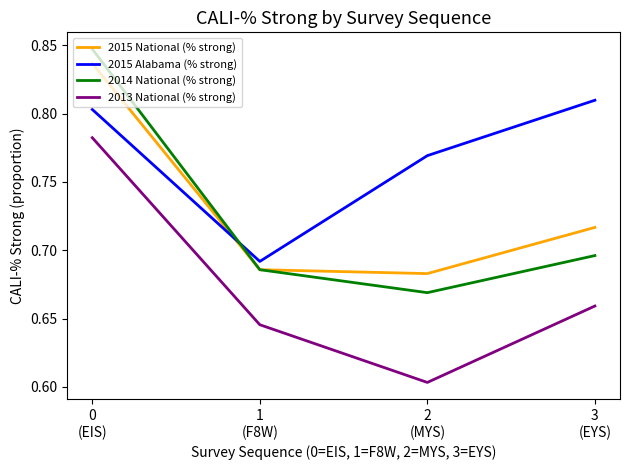

True or false: 2013 National (% strong) and 2015 Alabama (% strong) cross at least once.

False